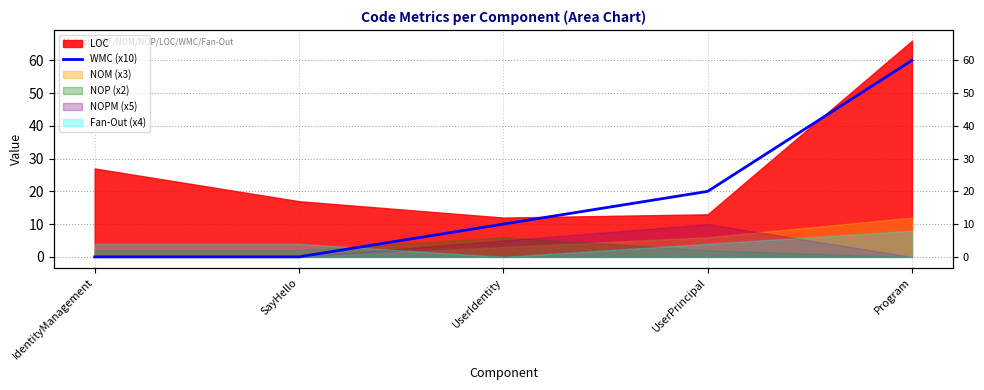

The value at Program is 60. True or false?

True